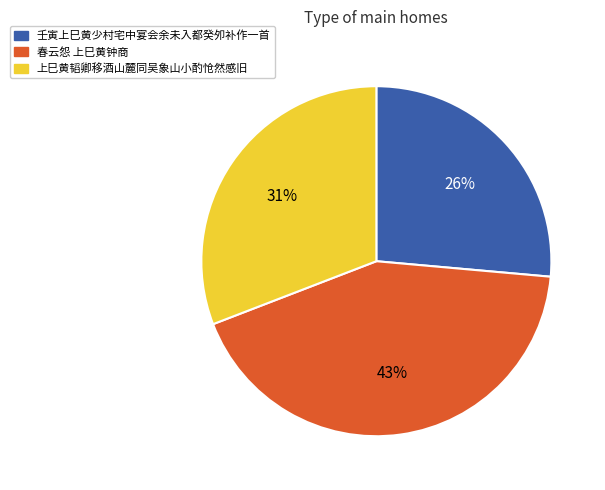

Between 上巳黄韬卿移酒山麓同吴象山小酌怆然感旧 and 春云怨 上巳黄钟商, which is larger?

春云怨 上巳黄钟商